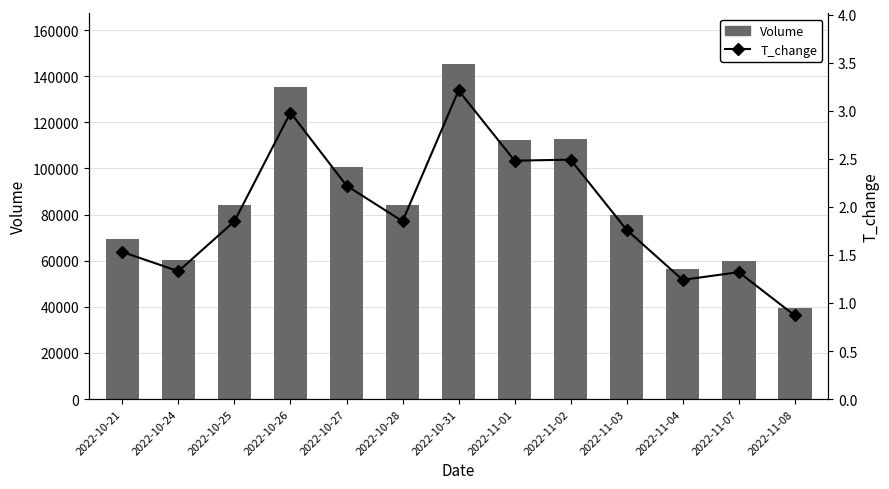

Count the number of data series in this chart.

2